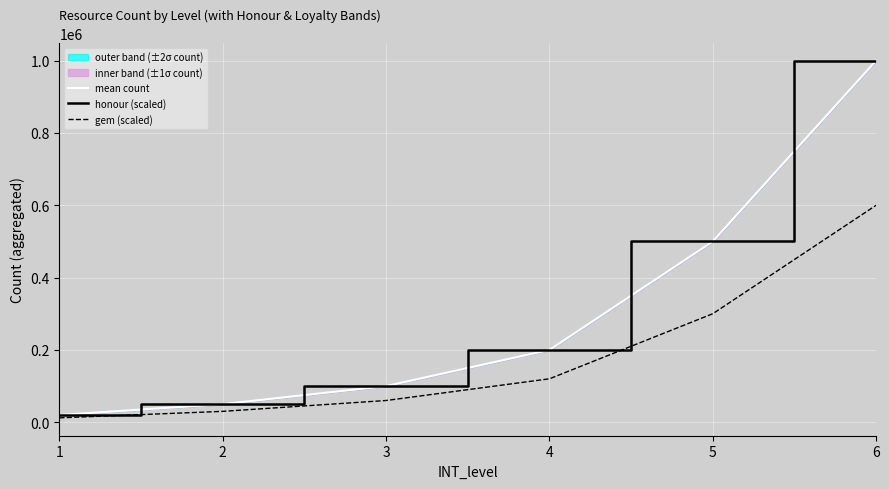

Which series has the largest range (max minus min)?

mean count